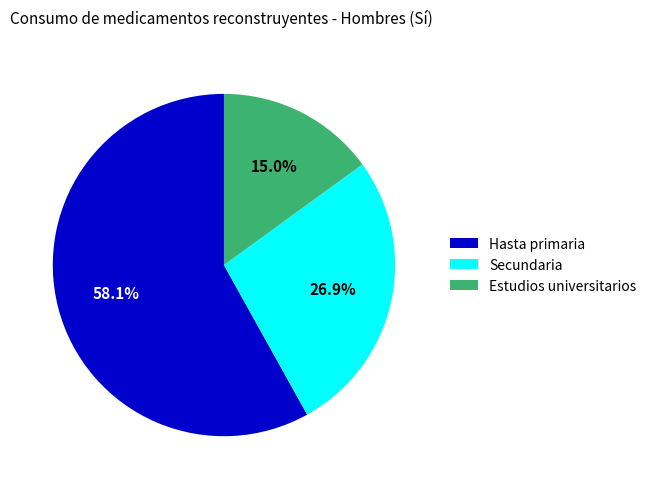

To the nearest percent, what portion does Secundaria represent?

27%